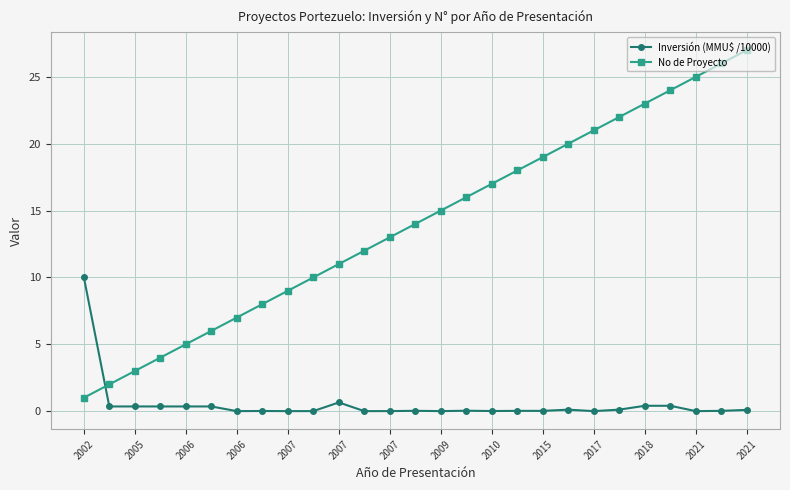

What is the sum of all Inversión (MMU$ /10000) values?

13.7